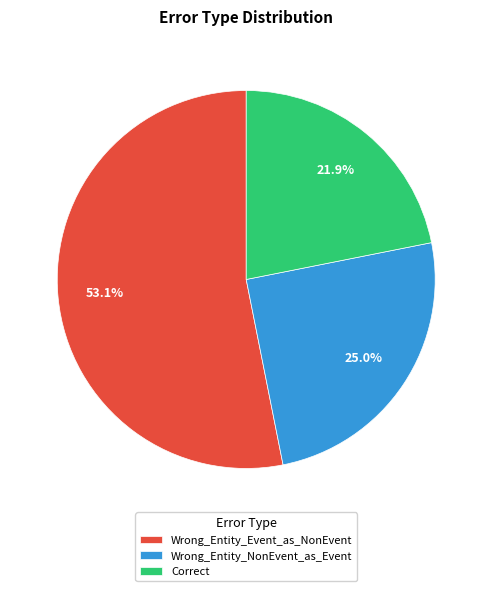

To the nearest percent, what portion does Wrong_Entity_Event_as_NonEvent represent?

53%